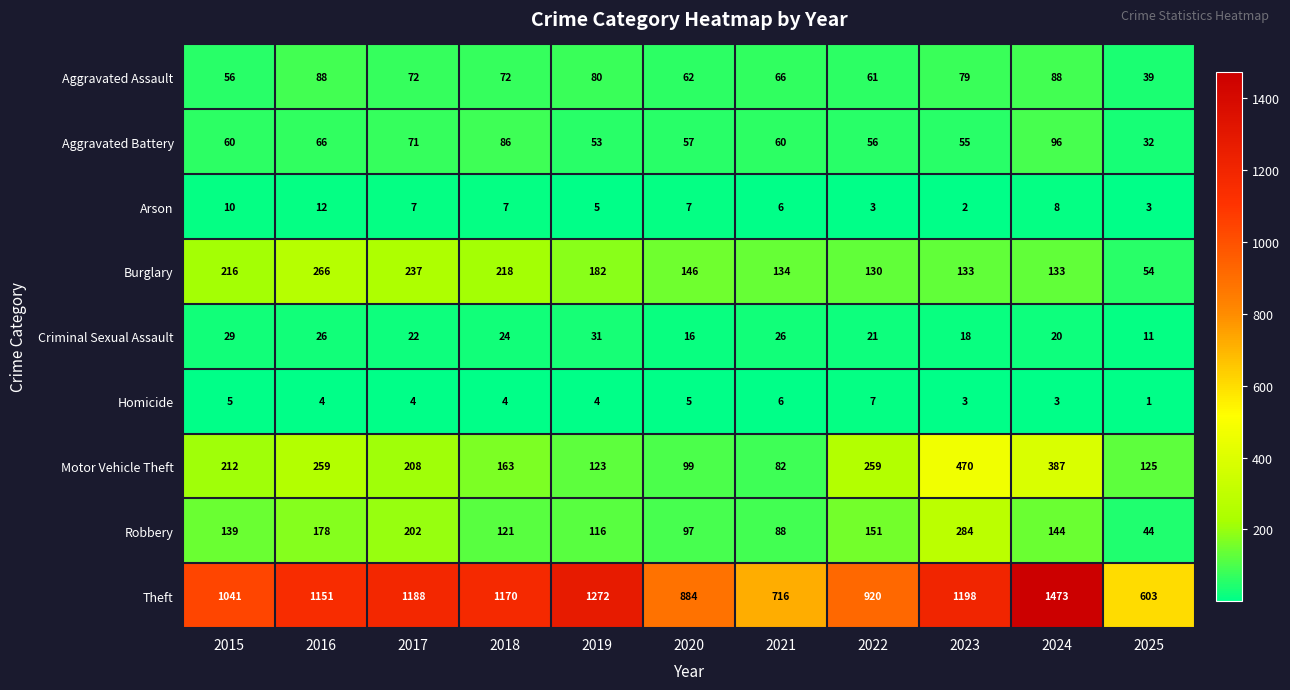

Count the number of categories in the chart.

11